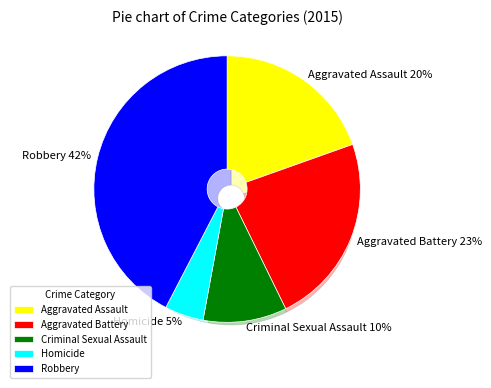

To the nearest percent, what is the difference between the Robbery and Criminal Sexual Assault slice percentages?

32%